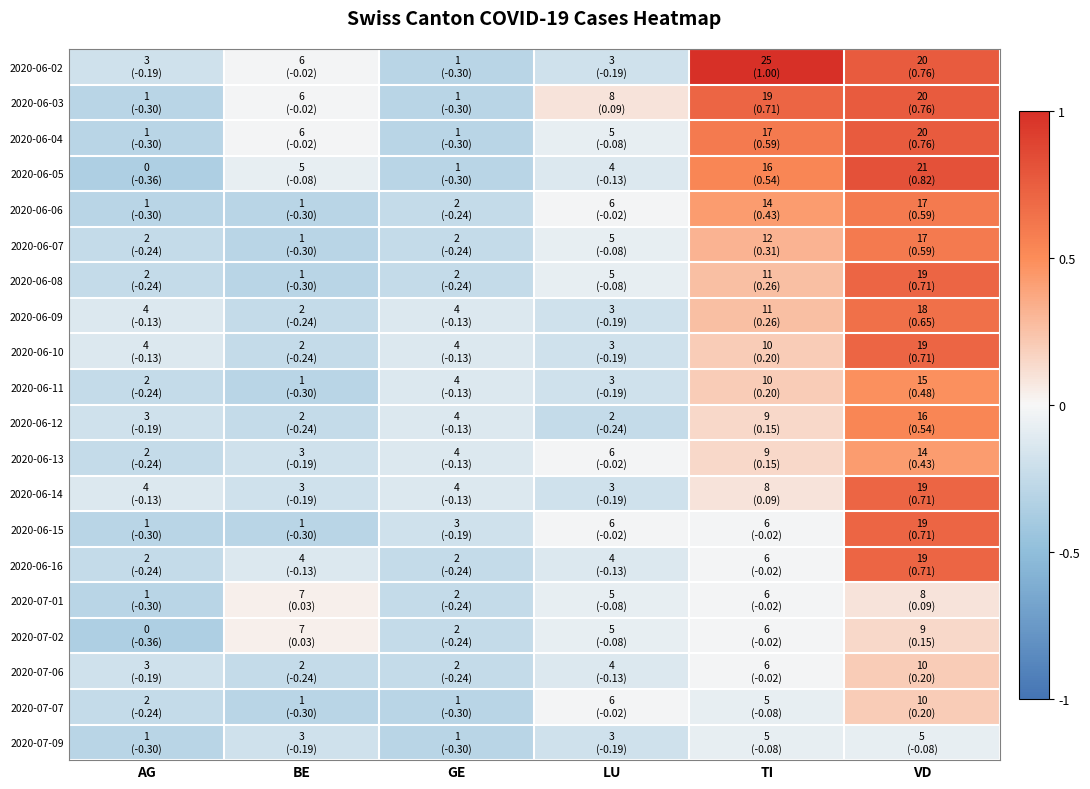

Count the number of categories in the chart.

6